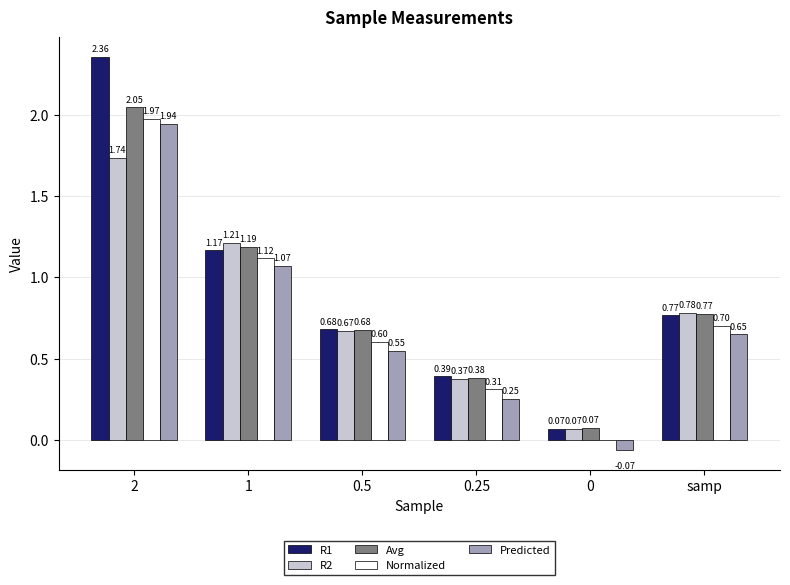

Which series changed the most between 0.25 and samp?

R2